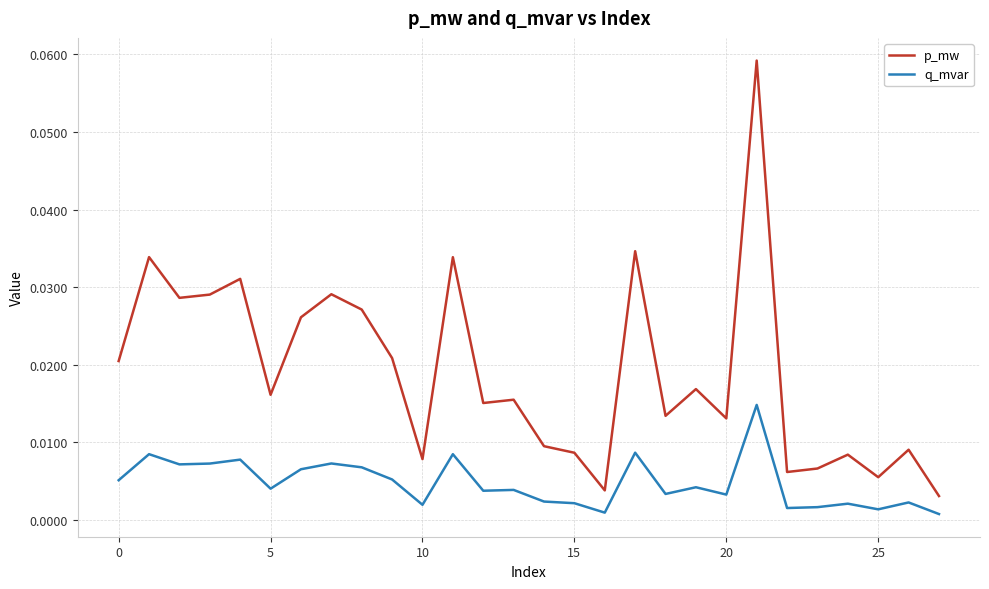

At how many categories does at least one series exceed 0?

28